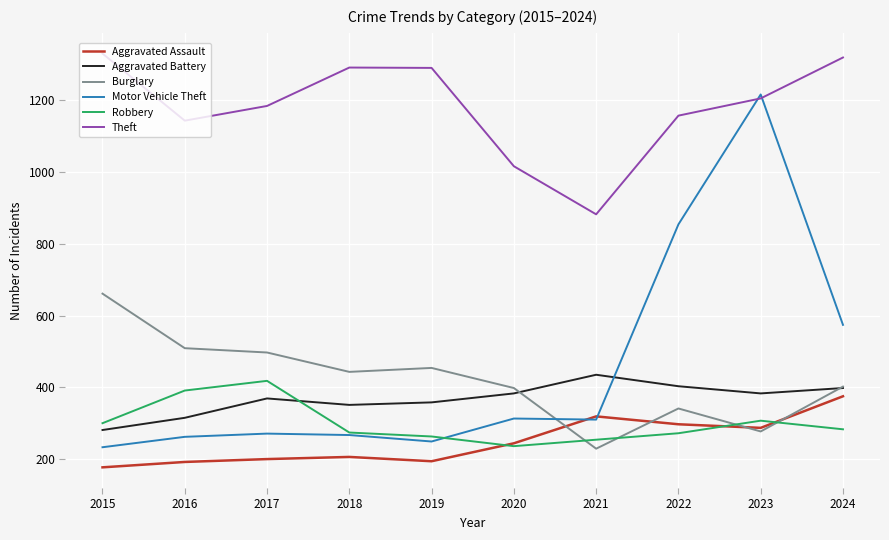

Which series has the largest range (max minus min)?

Motor Vehicle Theft